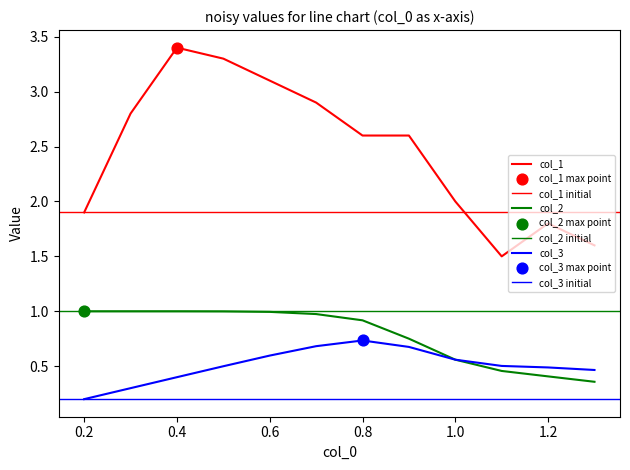

At how many categories does at least one series exceed 1?

12